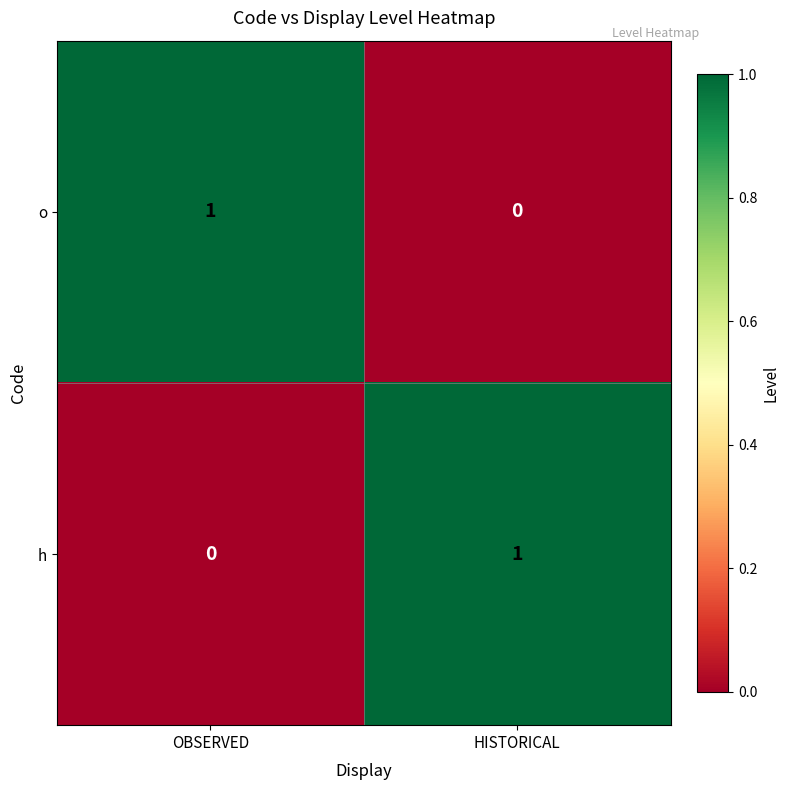

Reading left to right, extract all data points from this chart.

o: OBSERVED=1	HISTORICAL=0
h: OBSERVED=0	HISTORICAL=1